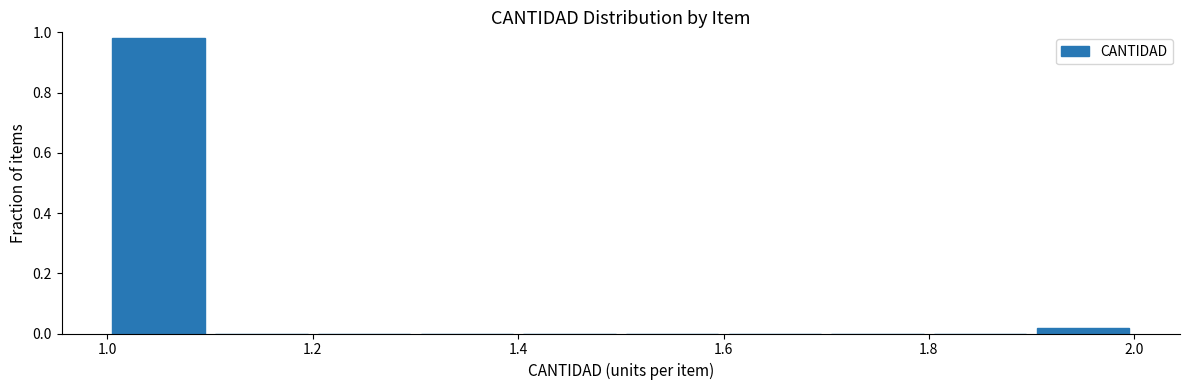

Reading left to right, transcribe this chart: for each bar, give the range it covers on the x-axis and its height. The values are not printed on the chart, so give them approximately, as read against the axis.

1.0 to 1.1: 0.98
1.1 to 1.2: 0
1.2 to 1.3: 0
1.3 to 1.4: 0
1.4 to 1.5: 0
1.5 to 1.6: 0
1.6 to 1.7: 0
1.7 to 1.8: 0
1.8 to 1.9: 0
1.9 to 2.0: under 0.02